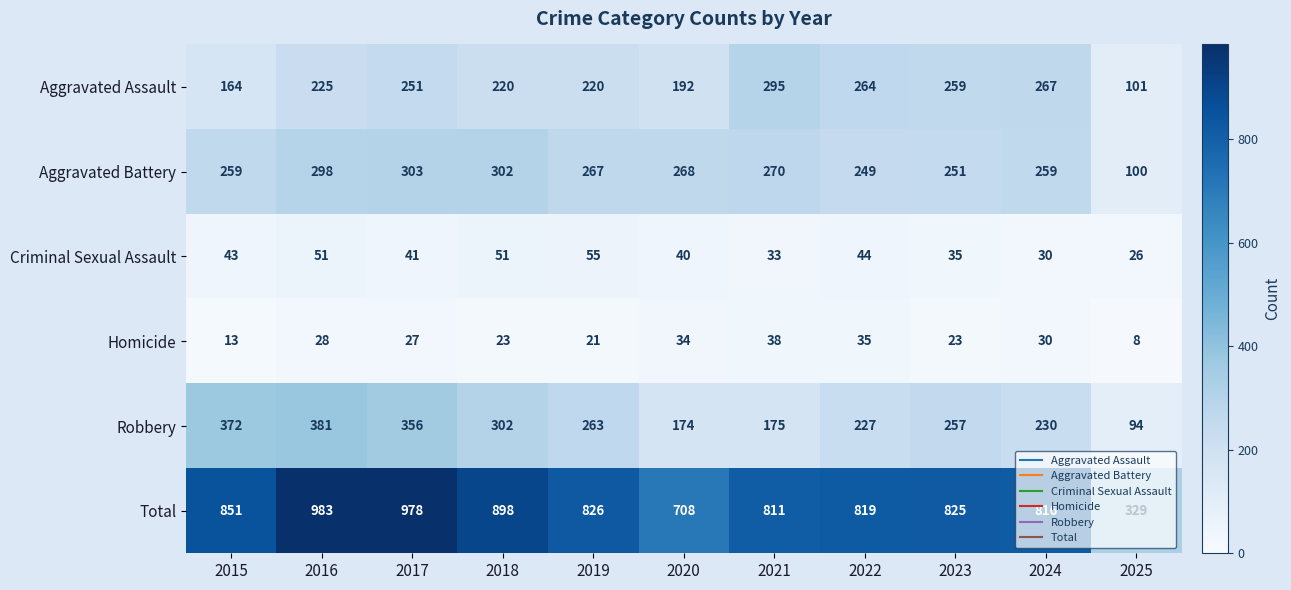

Count the number of data series in this chart.

6